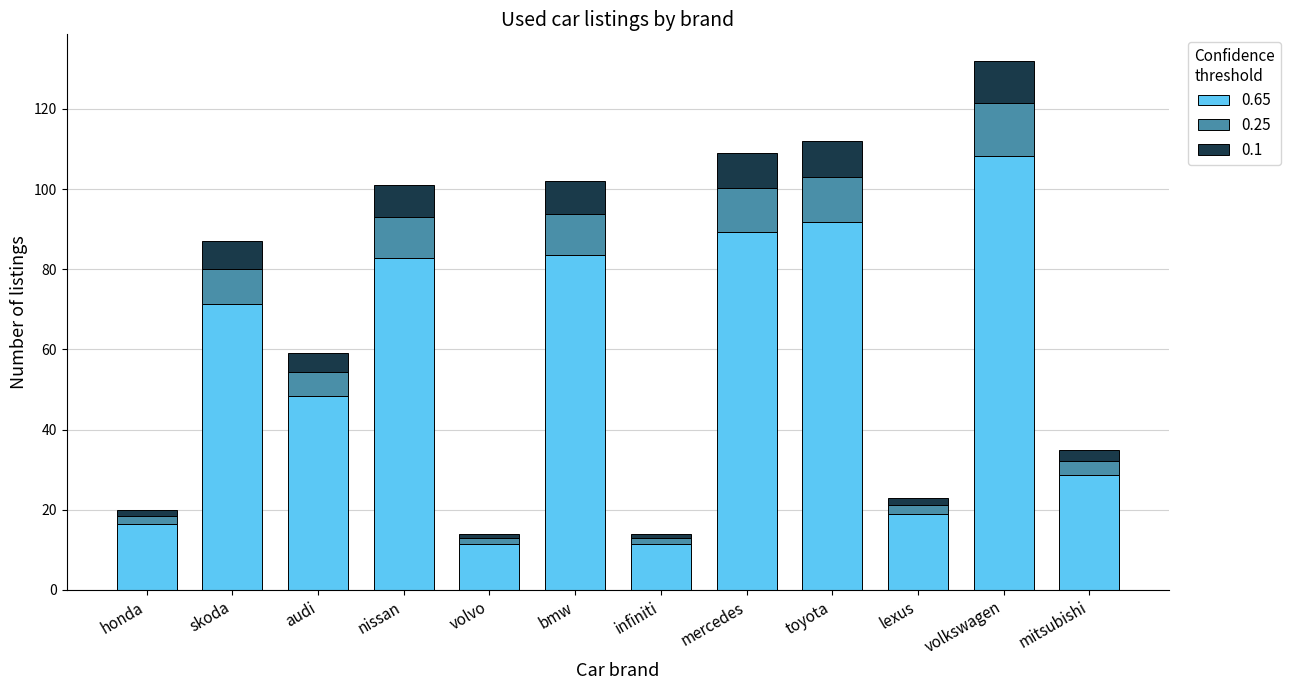

The value of 0.65 at volkswagen is 162.7. True or false?

False